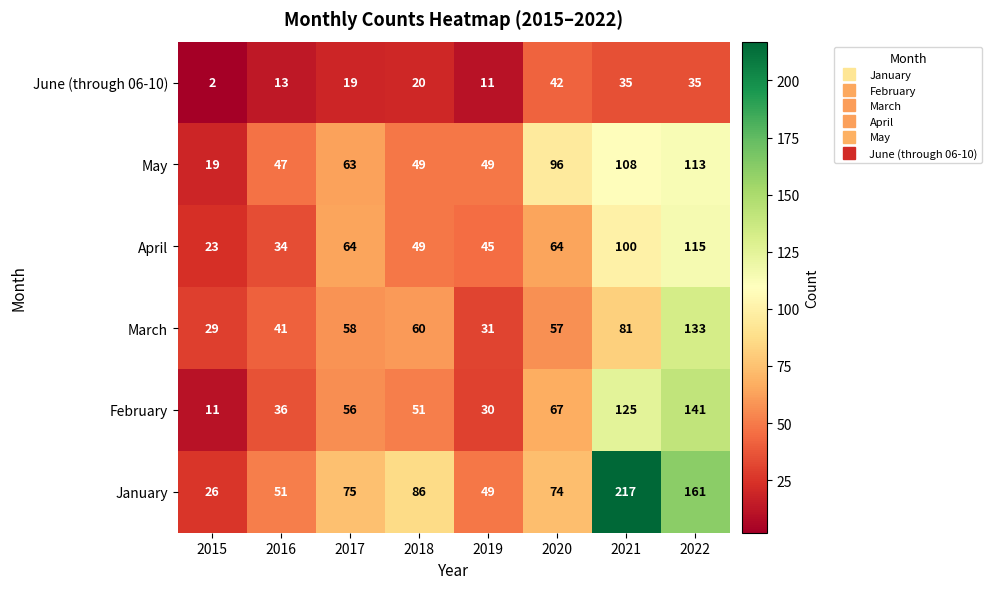

What is the spread (max minus min) of values at 2019?

38